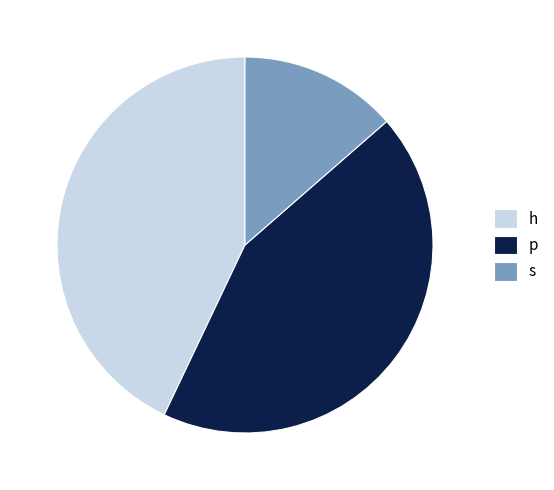

Is h the majority of the pie?

No